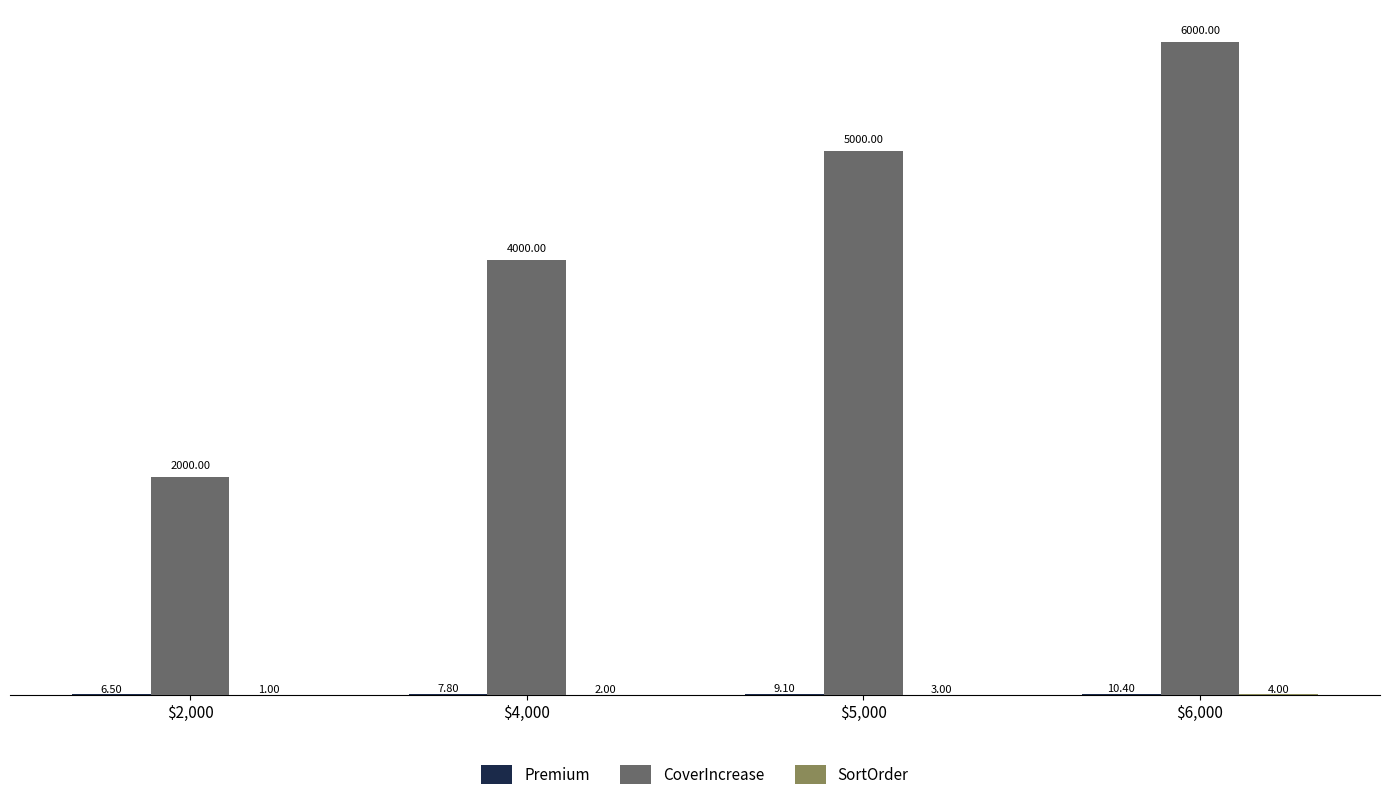

Which series has the largest total across all categories?

CoverIncrease